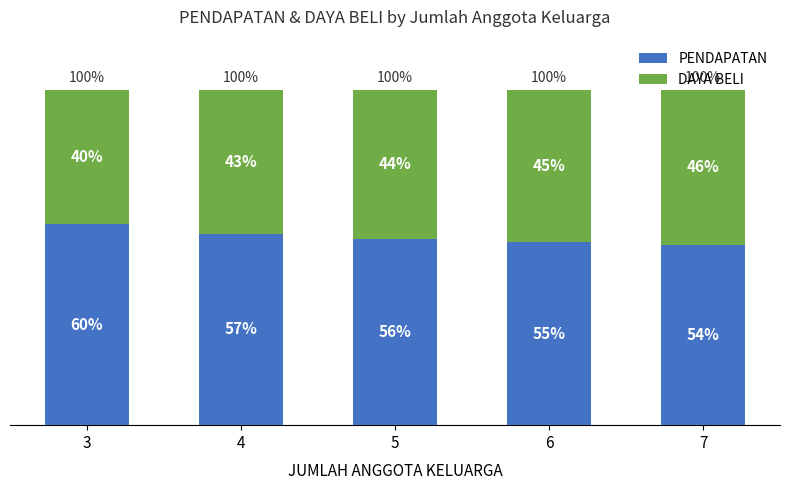

Does the chart contain stacked bars?

Yes